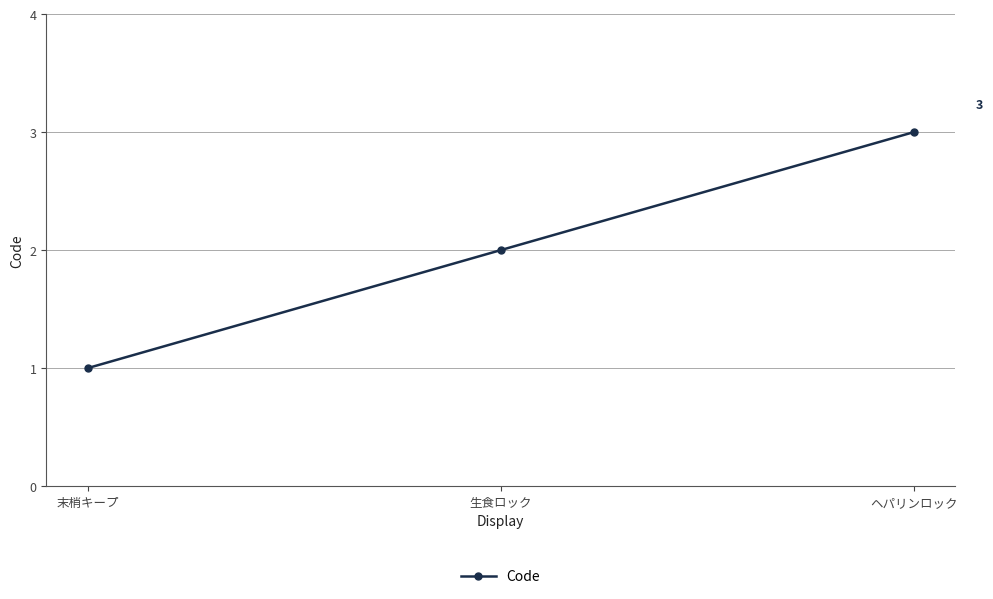

Reading left to right, extract all data points from this chart.

末梢キープ=1	生食ロック=2	ヘパリンロック=3